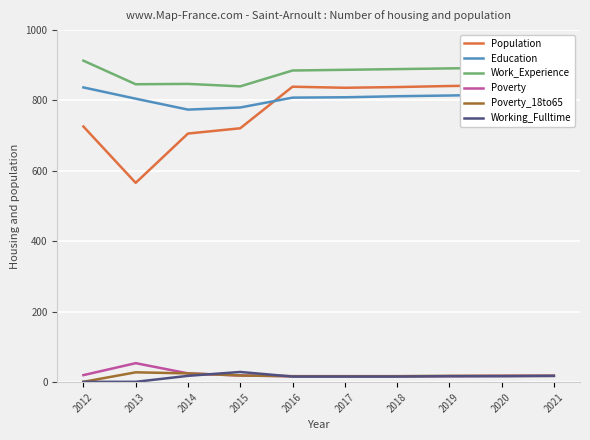

The value of Education at 2021 is 819. True or false?

True